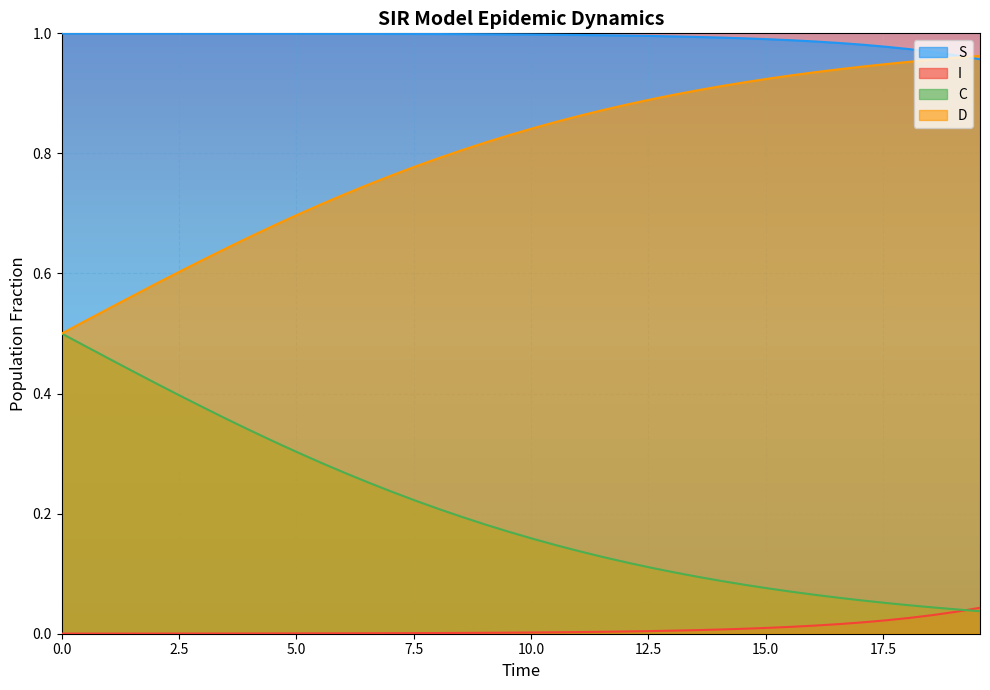

True or false: S and C intersect in this chart.

False